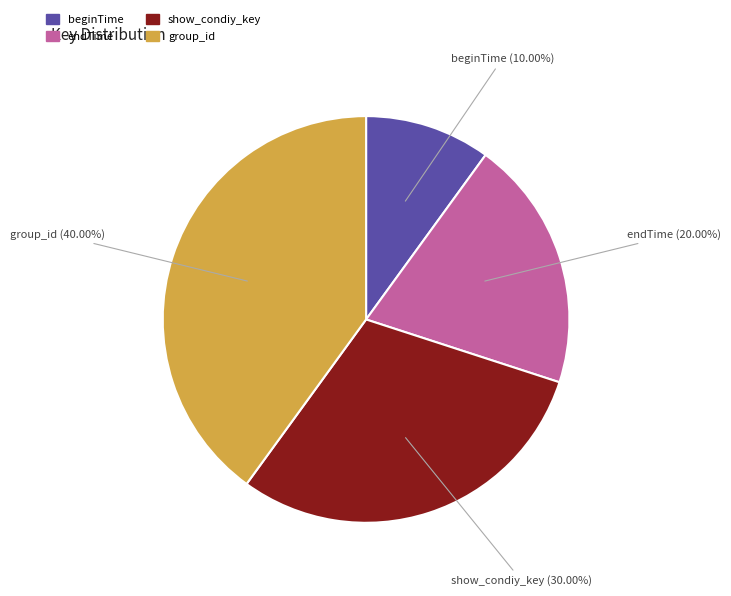

Which slice is the largest?

group_id